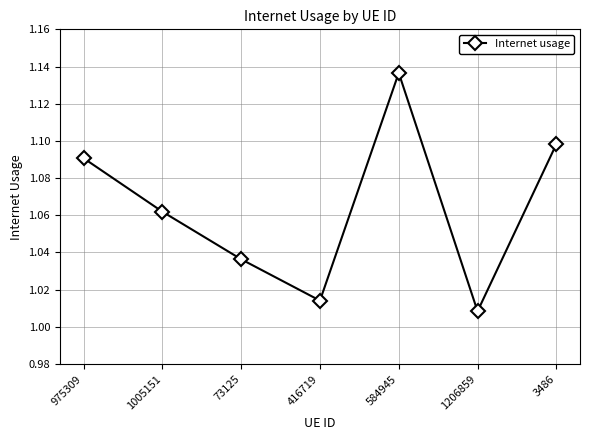

Which has a higher value, 975309 or 73125?

975309